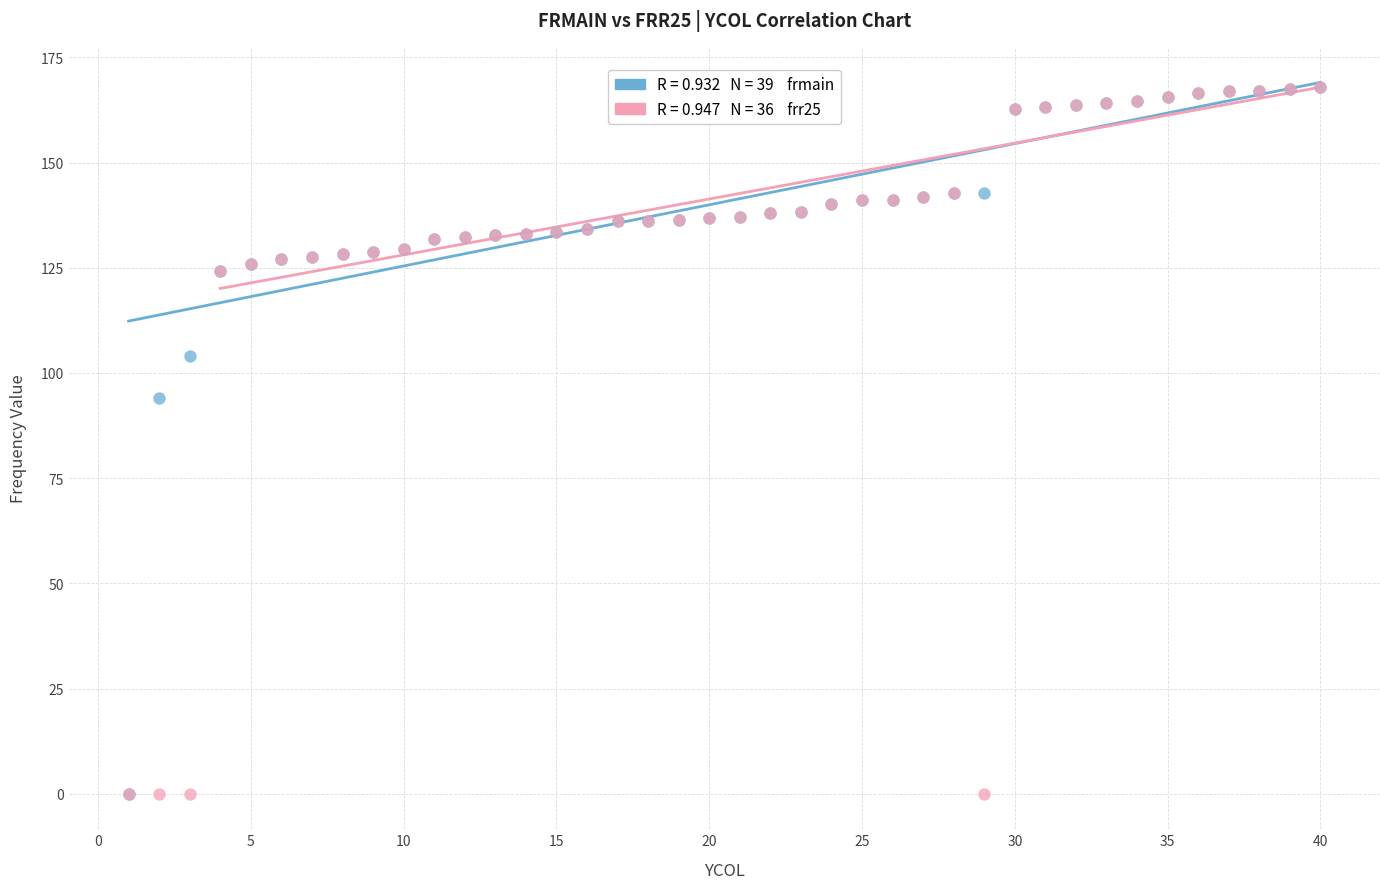

Across all series, what Y value is closest to 83?

94.1